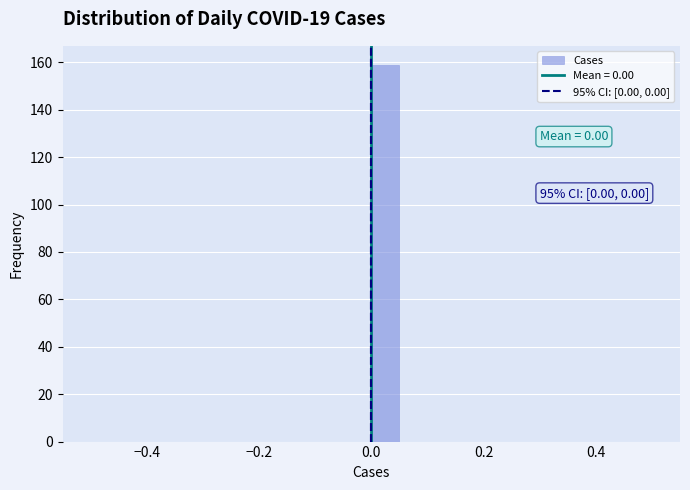

Around what value on the x-axis is the tallest bar? Give the approximate position of its centre, as read against the axis.

0.02